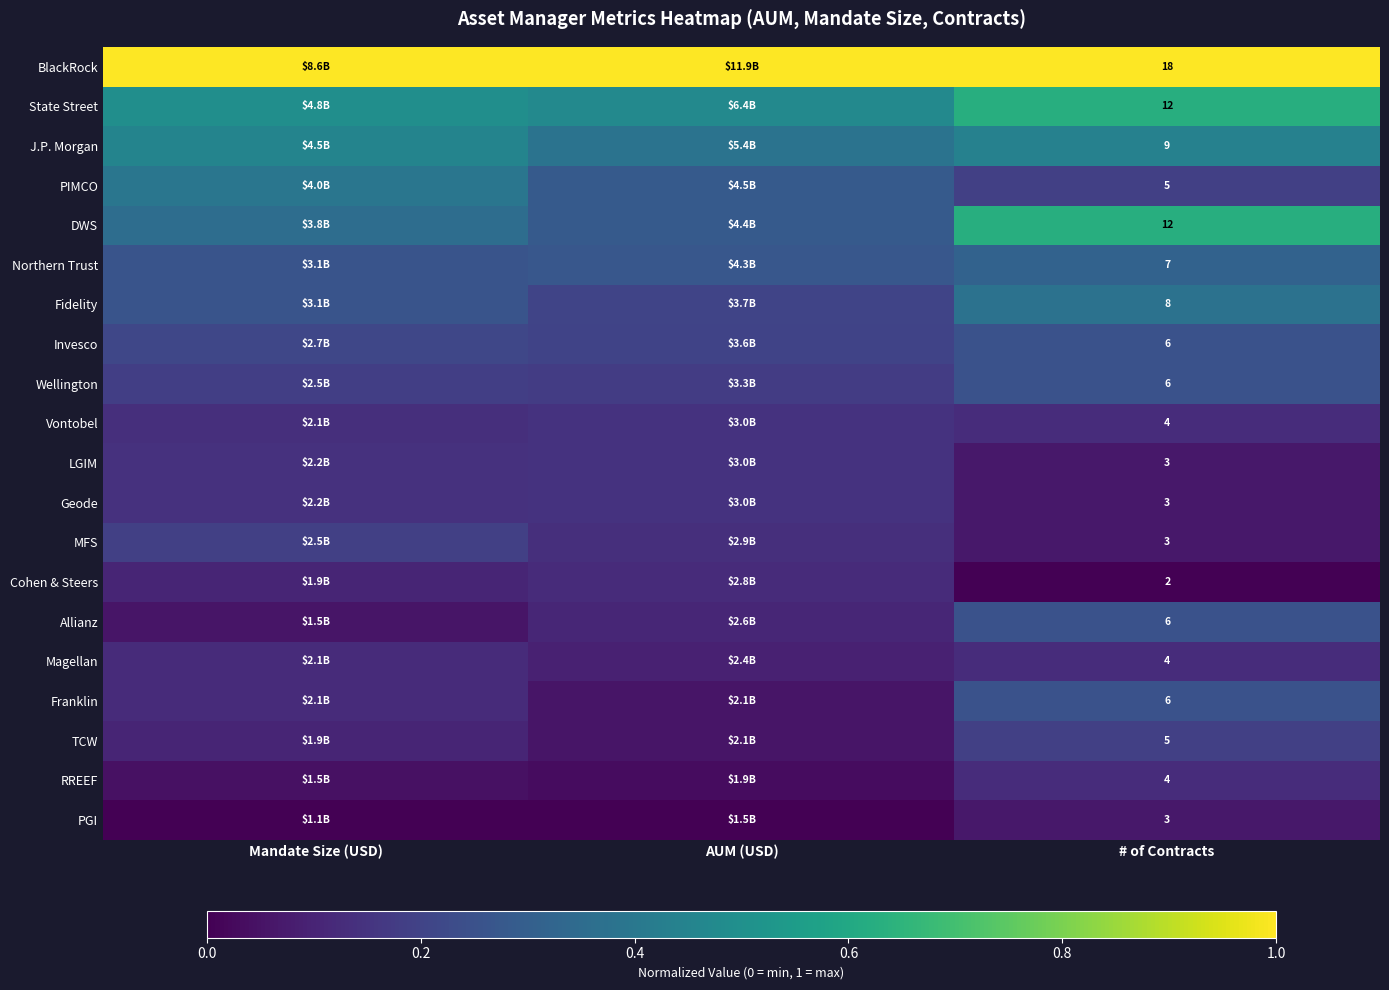

Is the value of Magellan at # of Contracts greater than the value of PGI at # of Contracts?

Yes